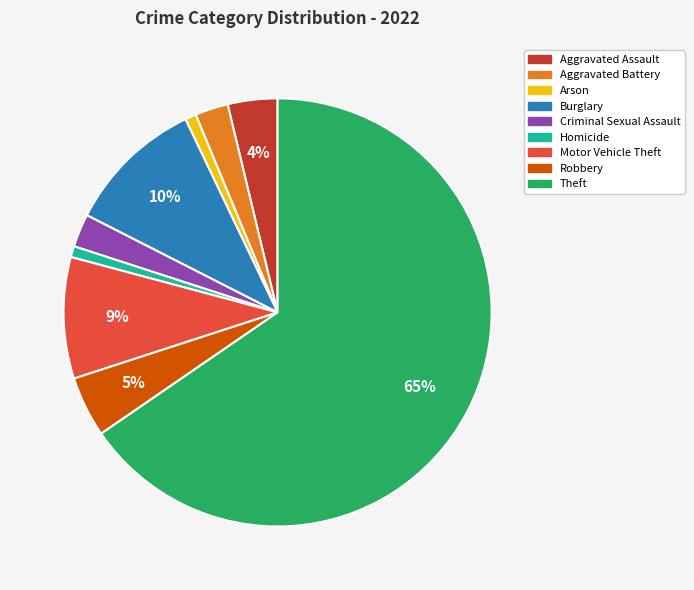

Which category has the biggest portion of the pie?

Theft